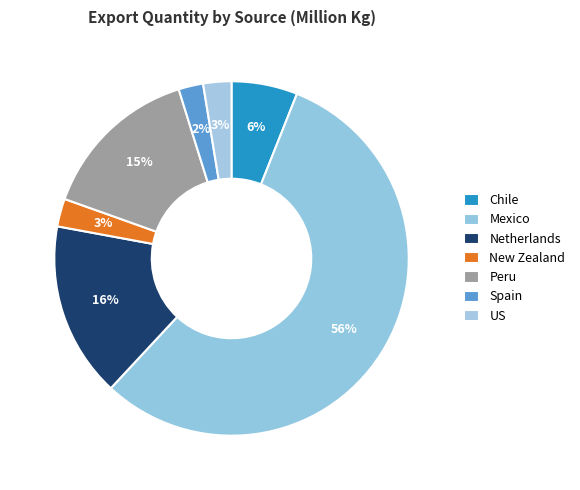

How many slices are in this pie chart?

7